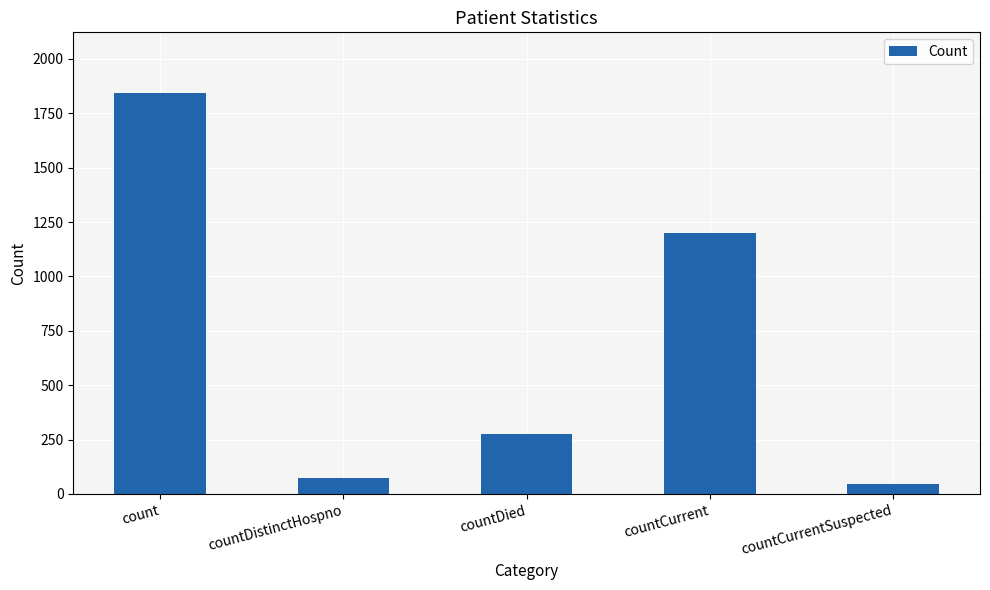

What is the greatest value displayed?

1845